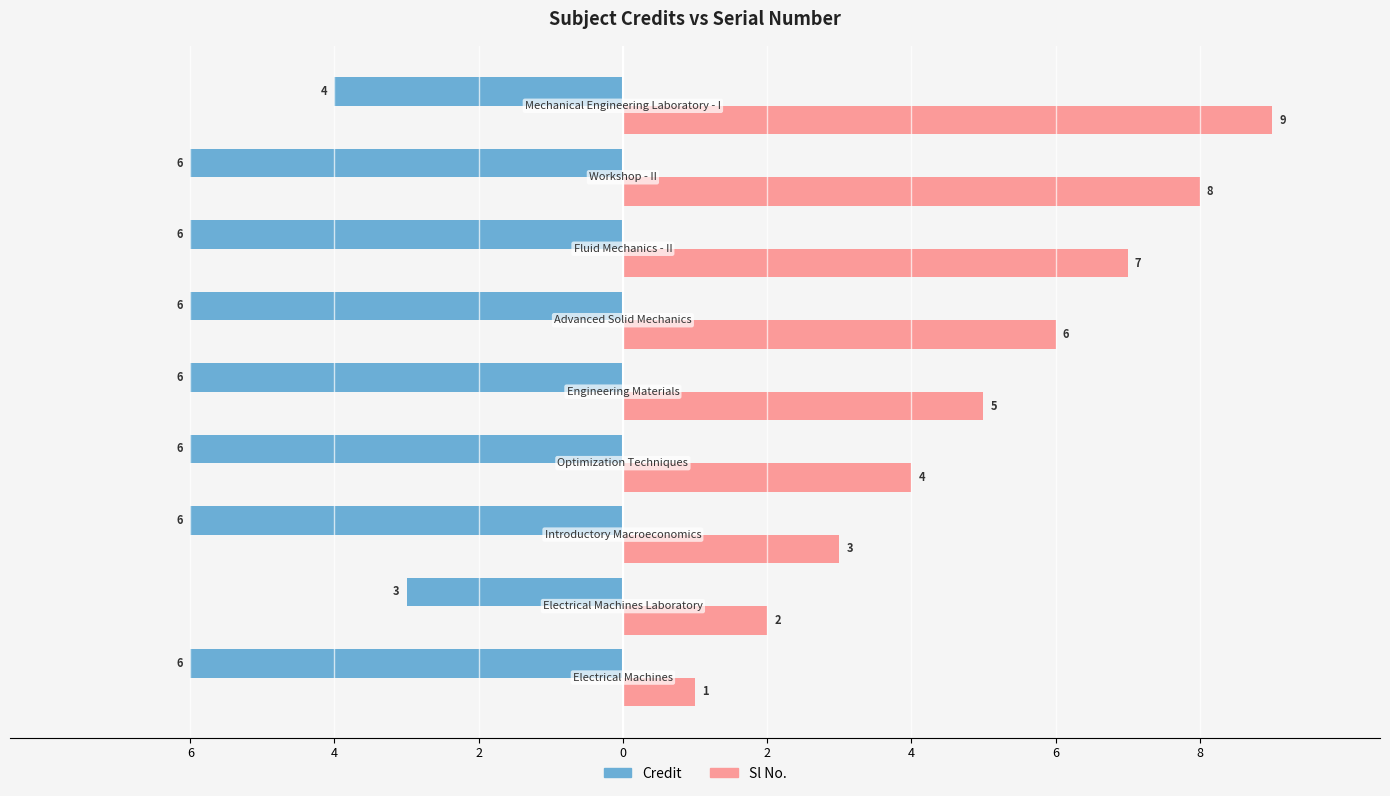

What is the label of the 1st bar from the left?

6